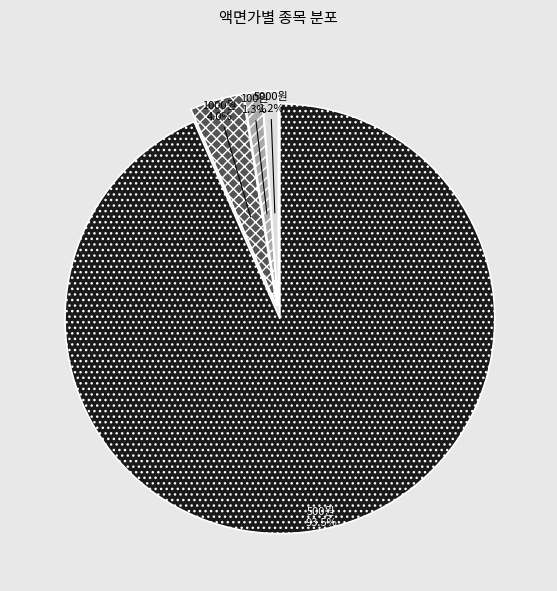

Does any single category account for the majority?

Yes